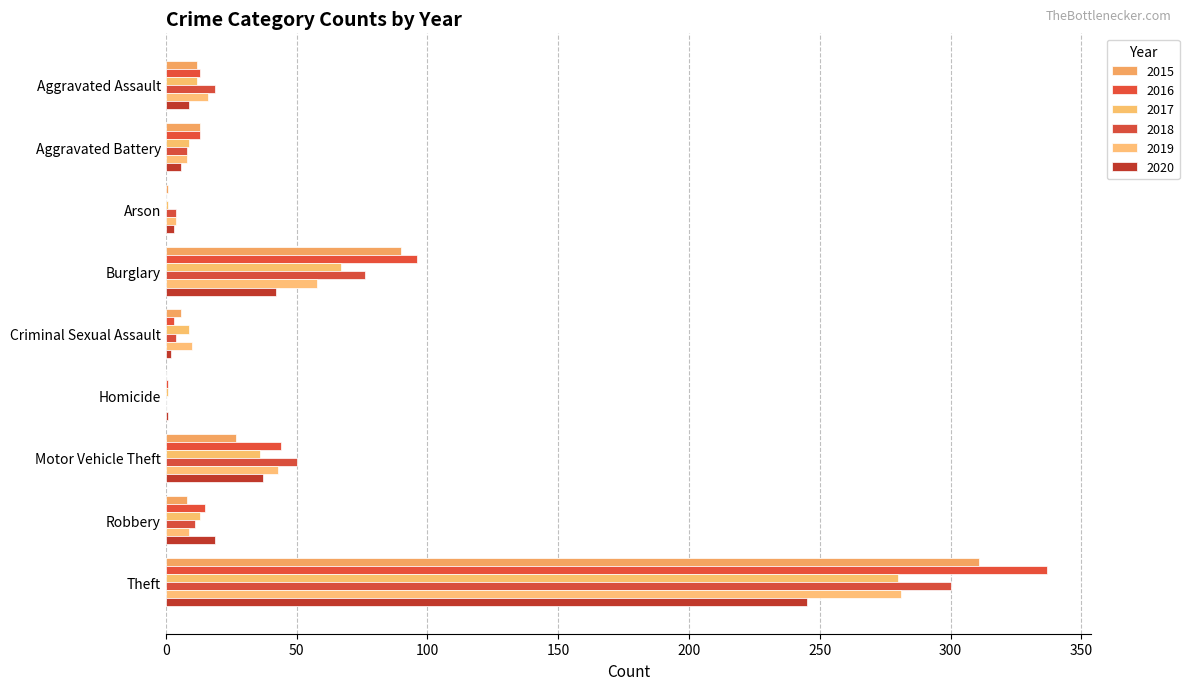

List the labels in order of 2015 value, smallest first.

Homicide, Arson, Criminal Sexual Assault, Robbery, Aggravated Assault, Aggravated Battery, Motor Vehicle Theft, Burglary, Theft